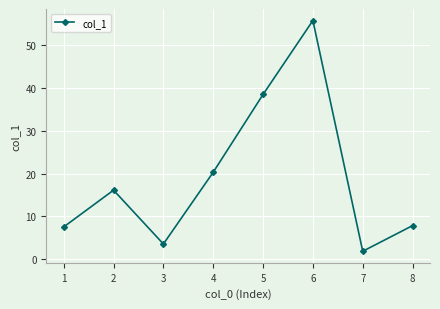

The value at 5 is 38.5. True or false?

True